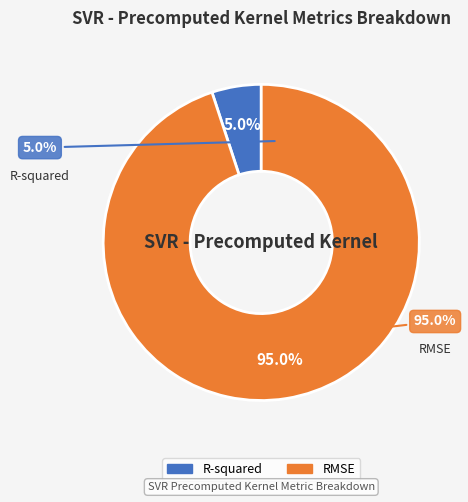

Does RMSE represent more than half of the total?

Yes